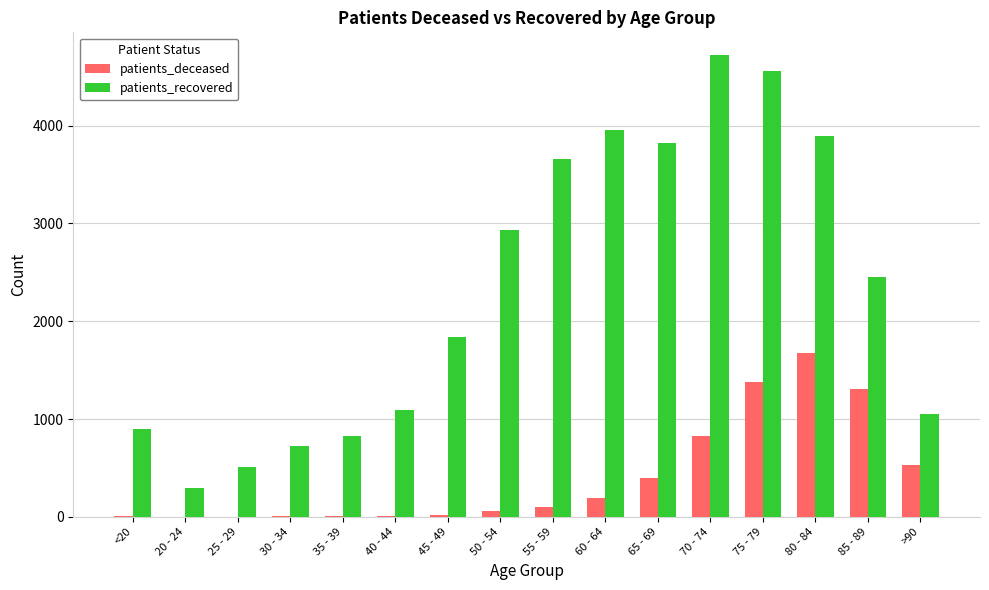

Is it true that patients_recovered equals 1841 at 45 - 49?

True